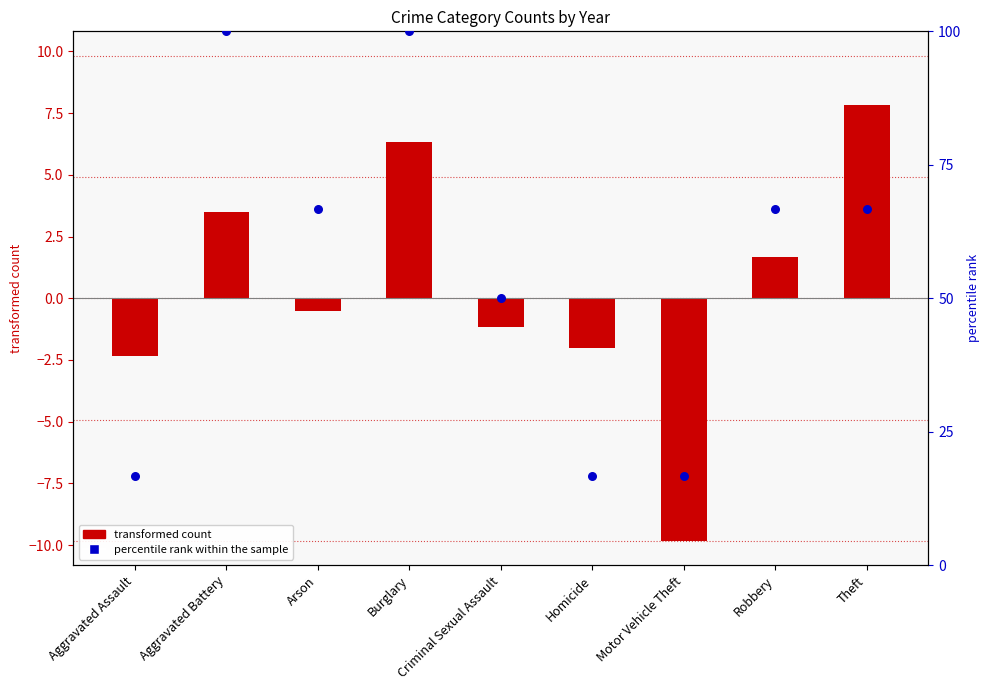

Which has a higher value, Aggravated Assault or Criminal Sexual Assault?

Criminal Sexual Assault